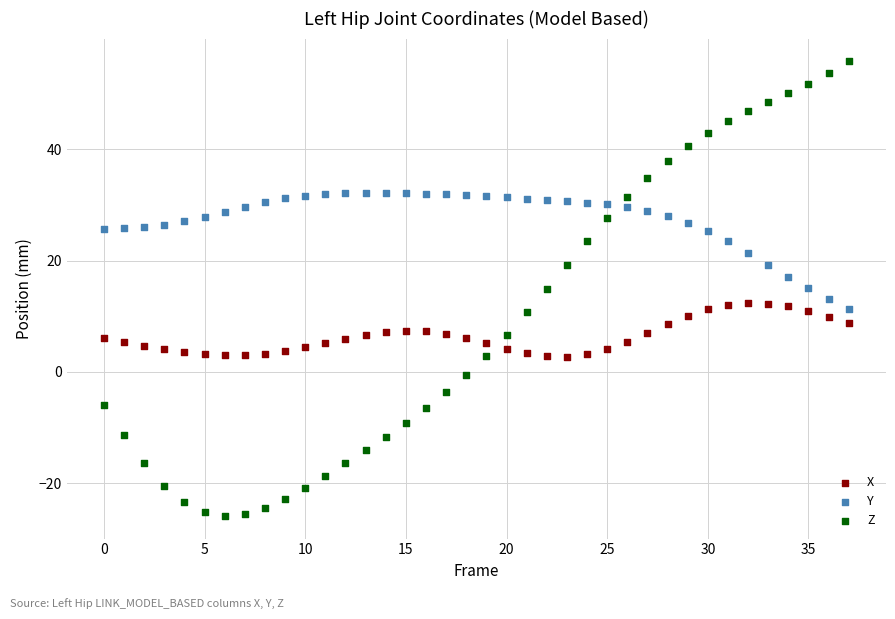

Across all data points, what is the range of Y values (max minus min)?

81.7